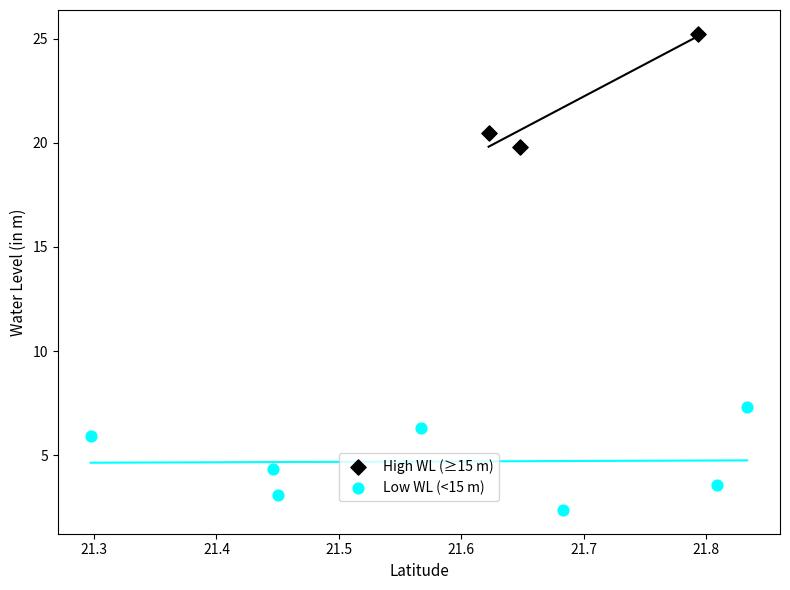

Which series contains the lowest Y value?

Low WL (<15 m)